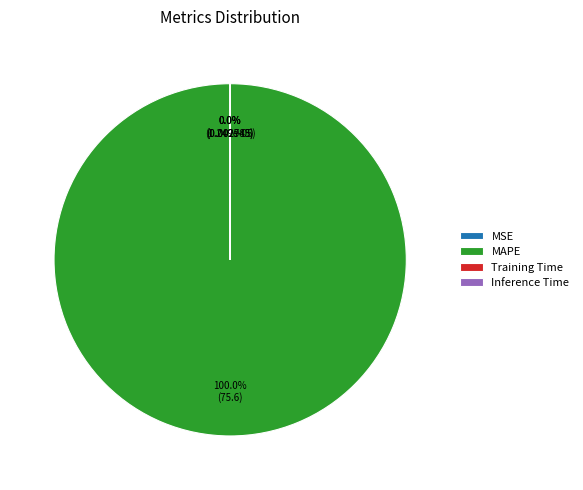

Is the sum of Inference Time and Training Time greater than half?

No